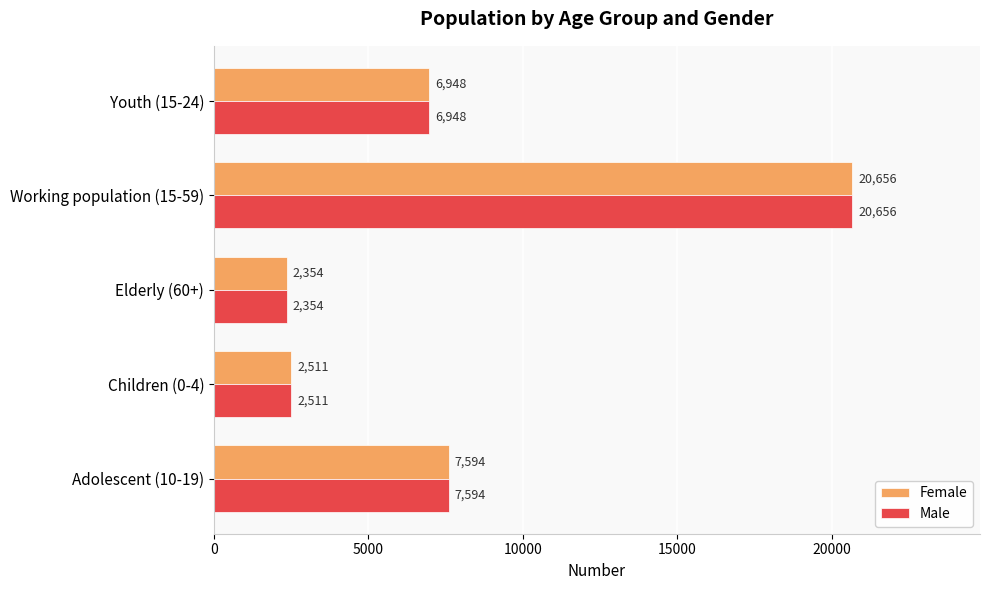

What is the average value of the Male series?

8013